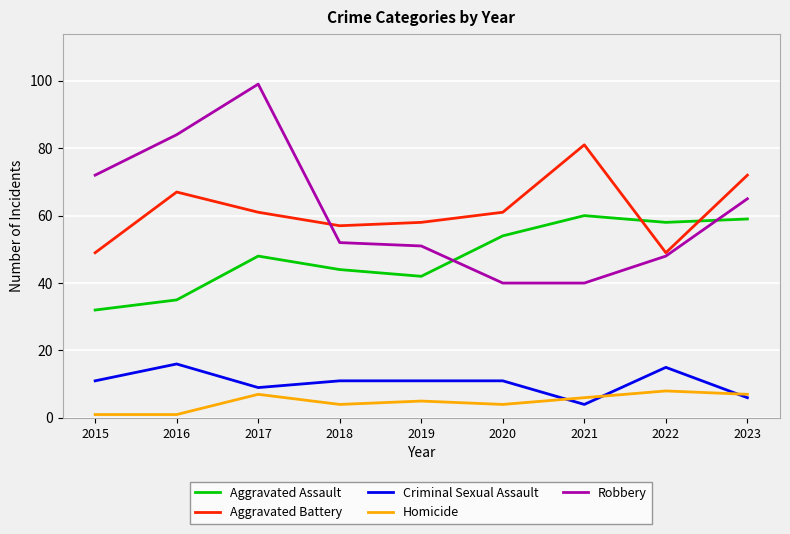

Is the value of Homicide at 2019 greater than the value of Robbery at 2022?

No